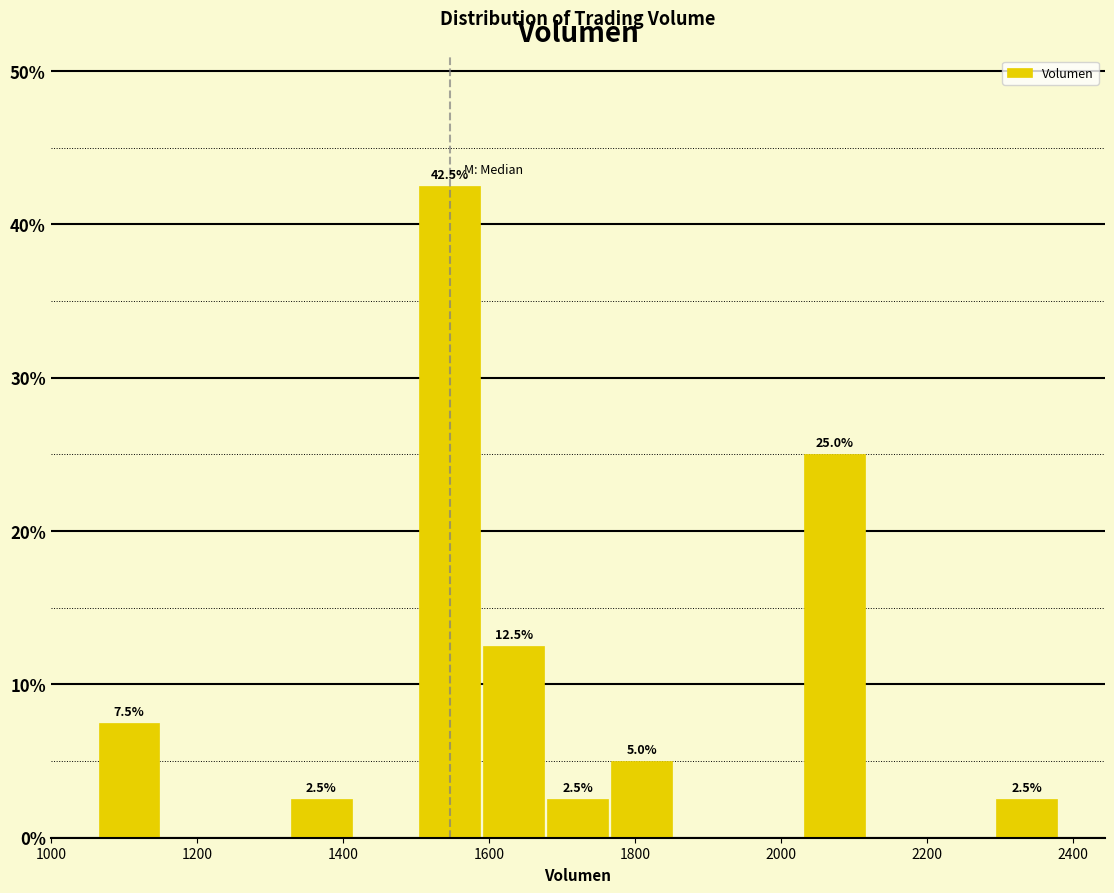

Which range on the x-axis has the tallest bar?

1500 to 1580